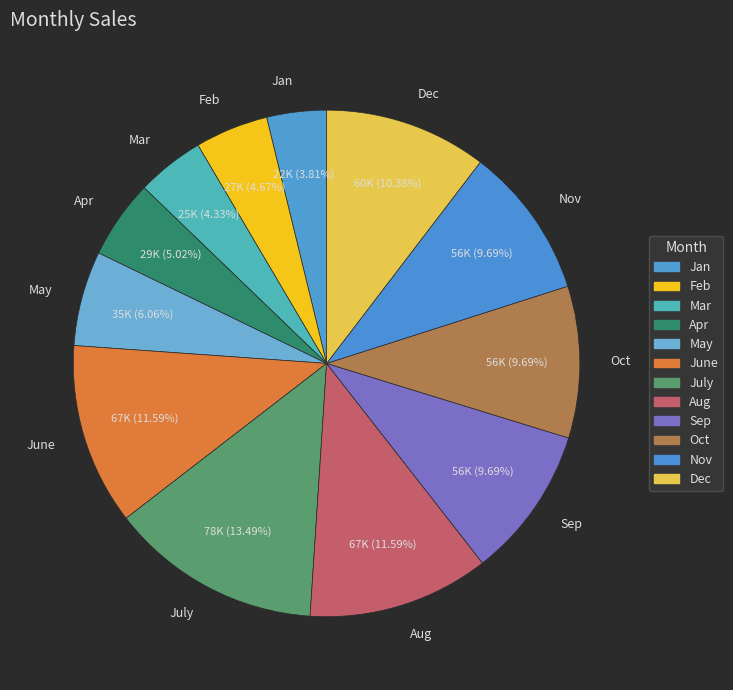

Which slice is the largest?

July